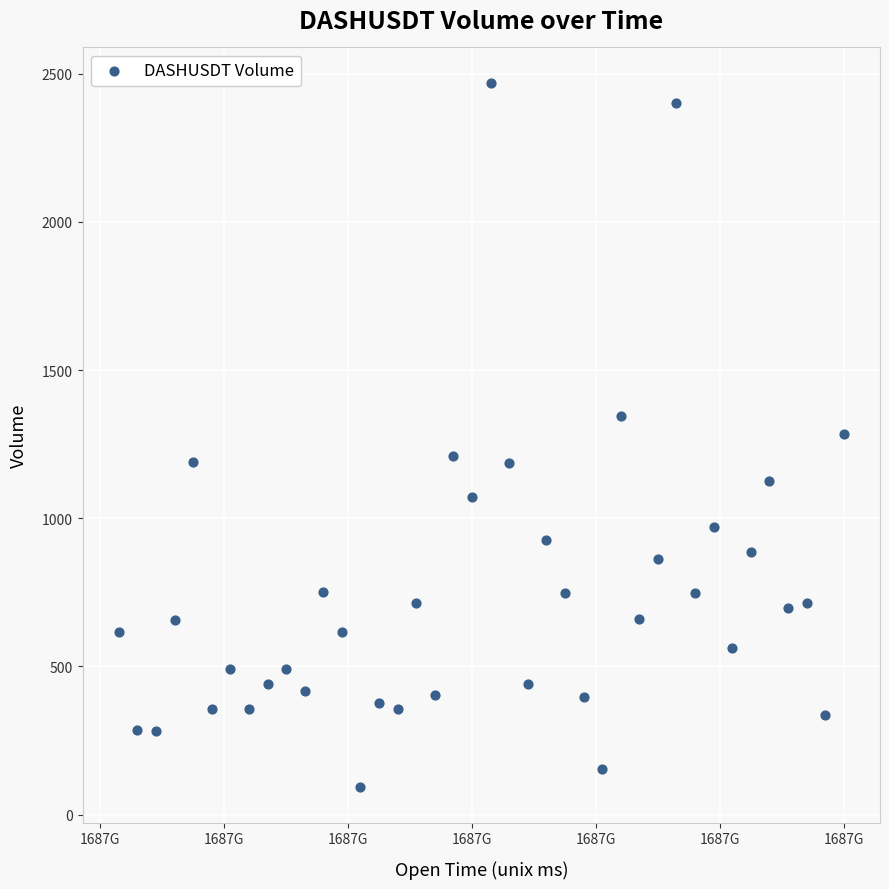

What is the range of X values (max minus min)?

2340000.0